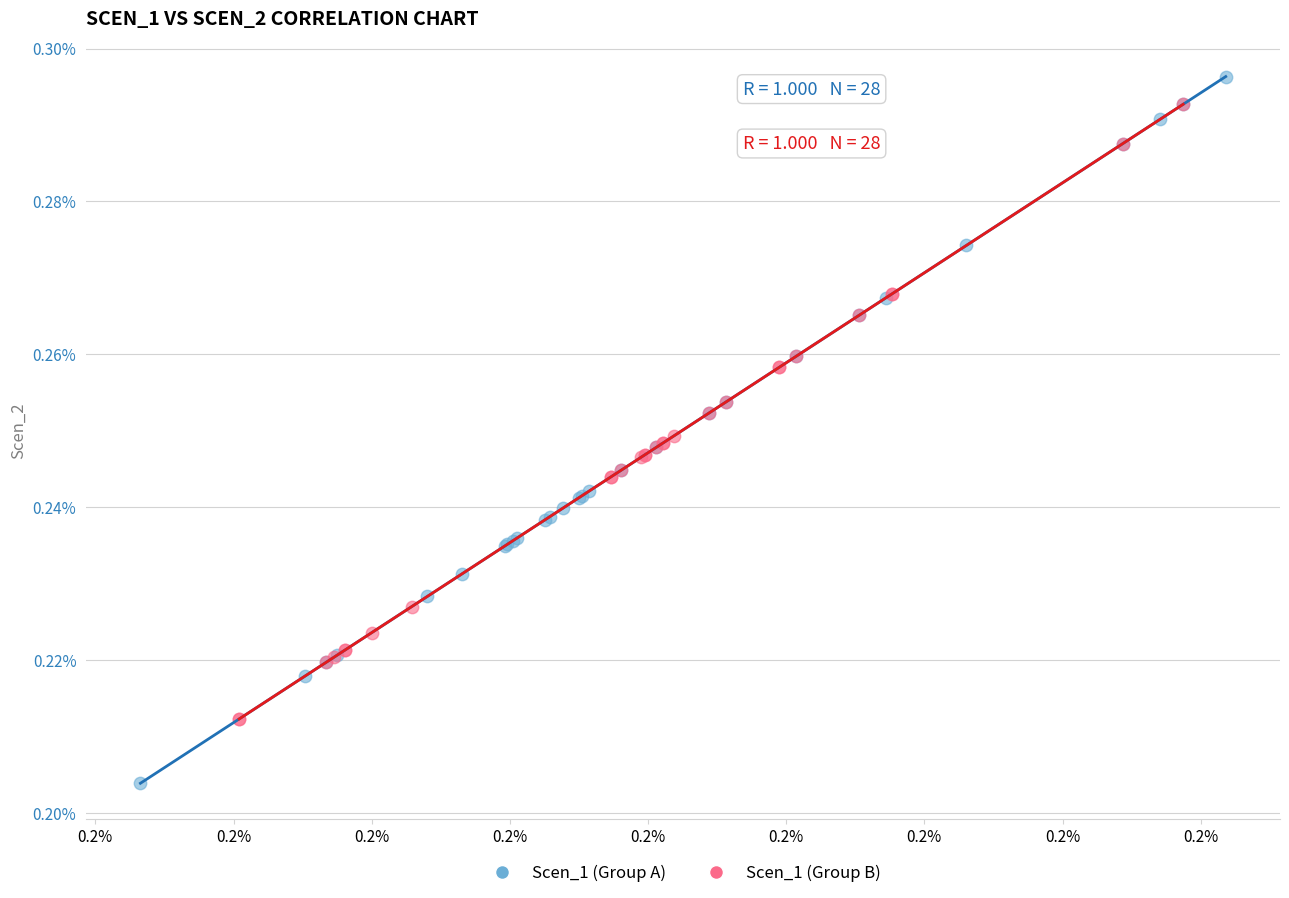

Which series contains the highest Y value?

Scen_1 (Group A)